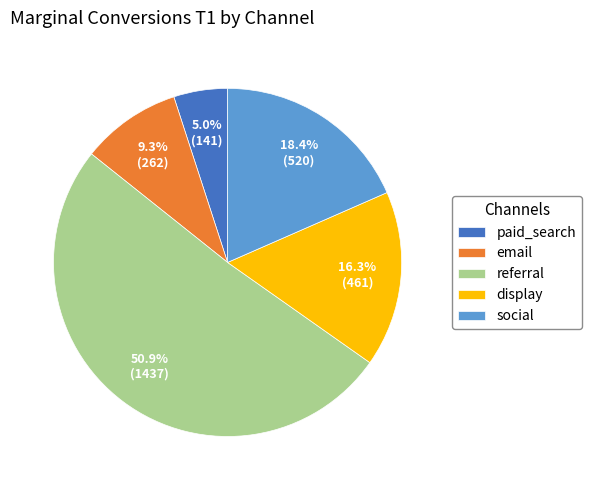

To the nearest percent, what is the difference between the largest and smallest slice percentages?

46%